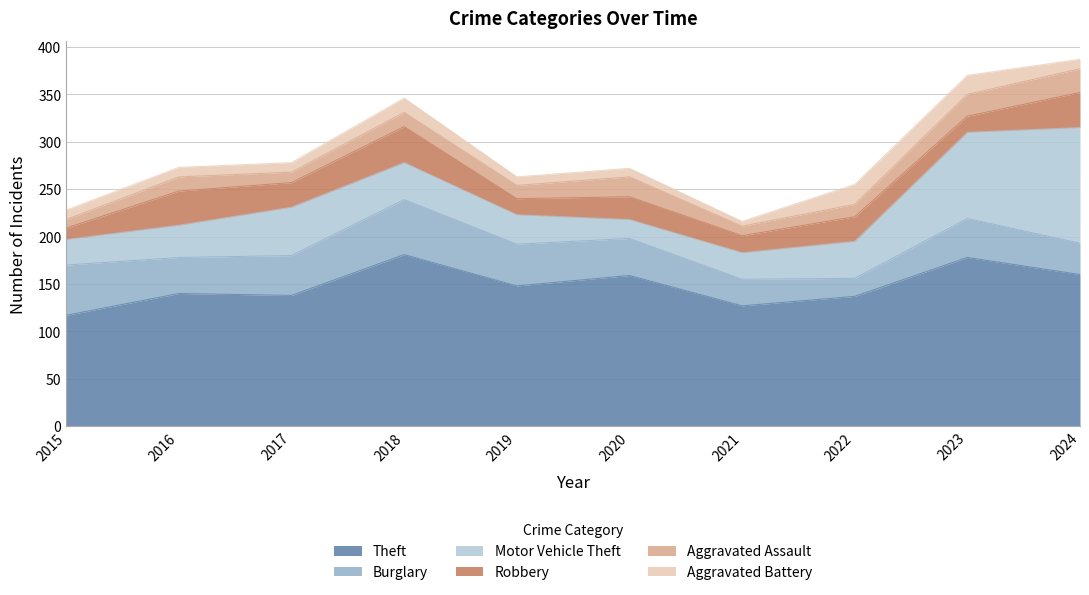

What is the total value across all series at 2018?

346